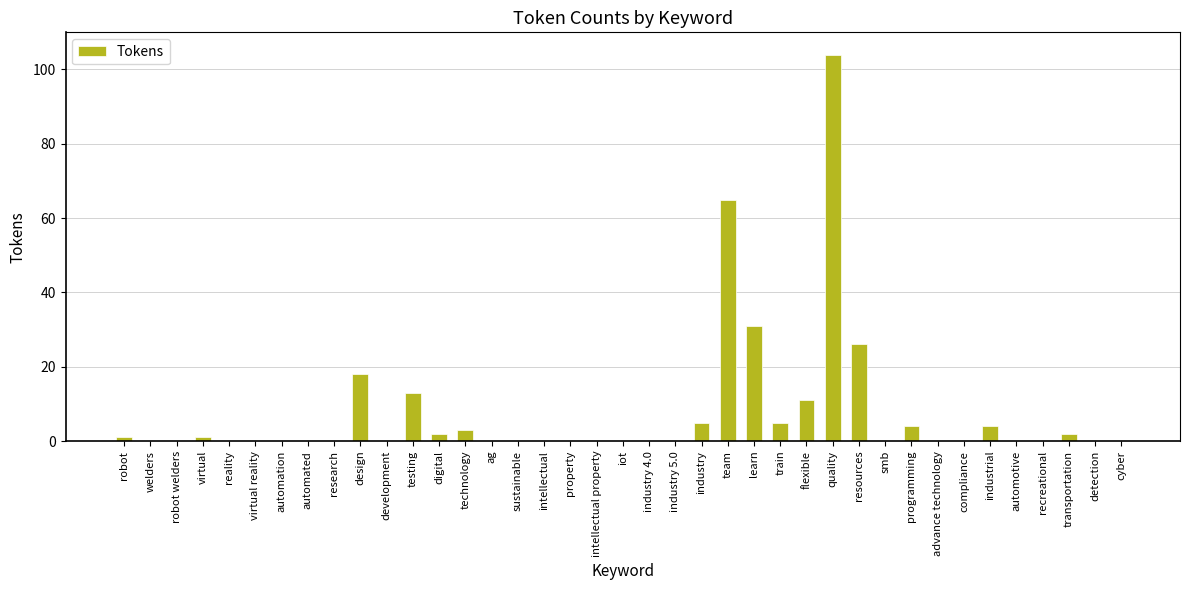

How many distinct data groups are displayed?

1